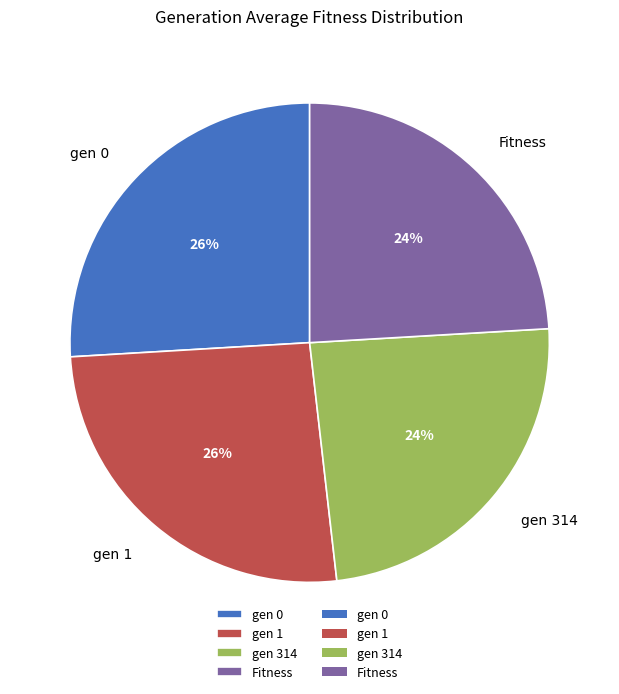

Which has a higher value, Fitness or gen 1?

gen 1